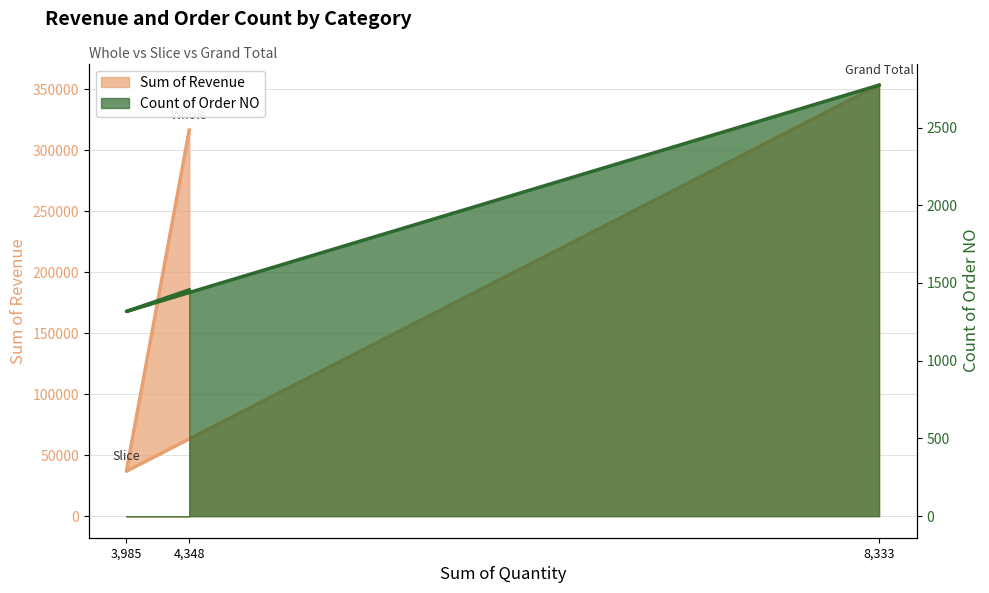

List the labels in order of Count of Order NO value, largest first.

8,333, 4,348, 3,985